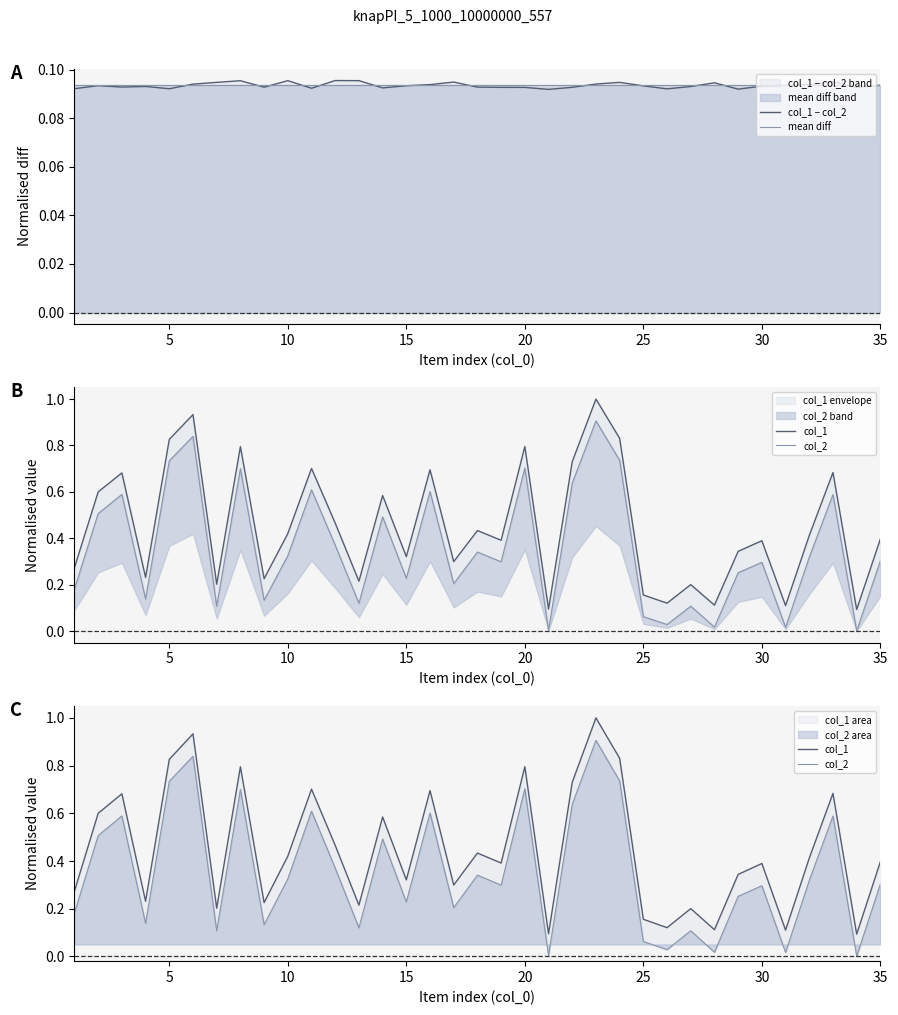

What is the difference between the maximum and minimum values in the col_2 series?

0.9